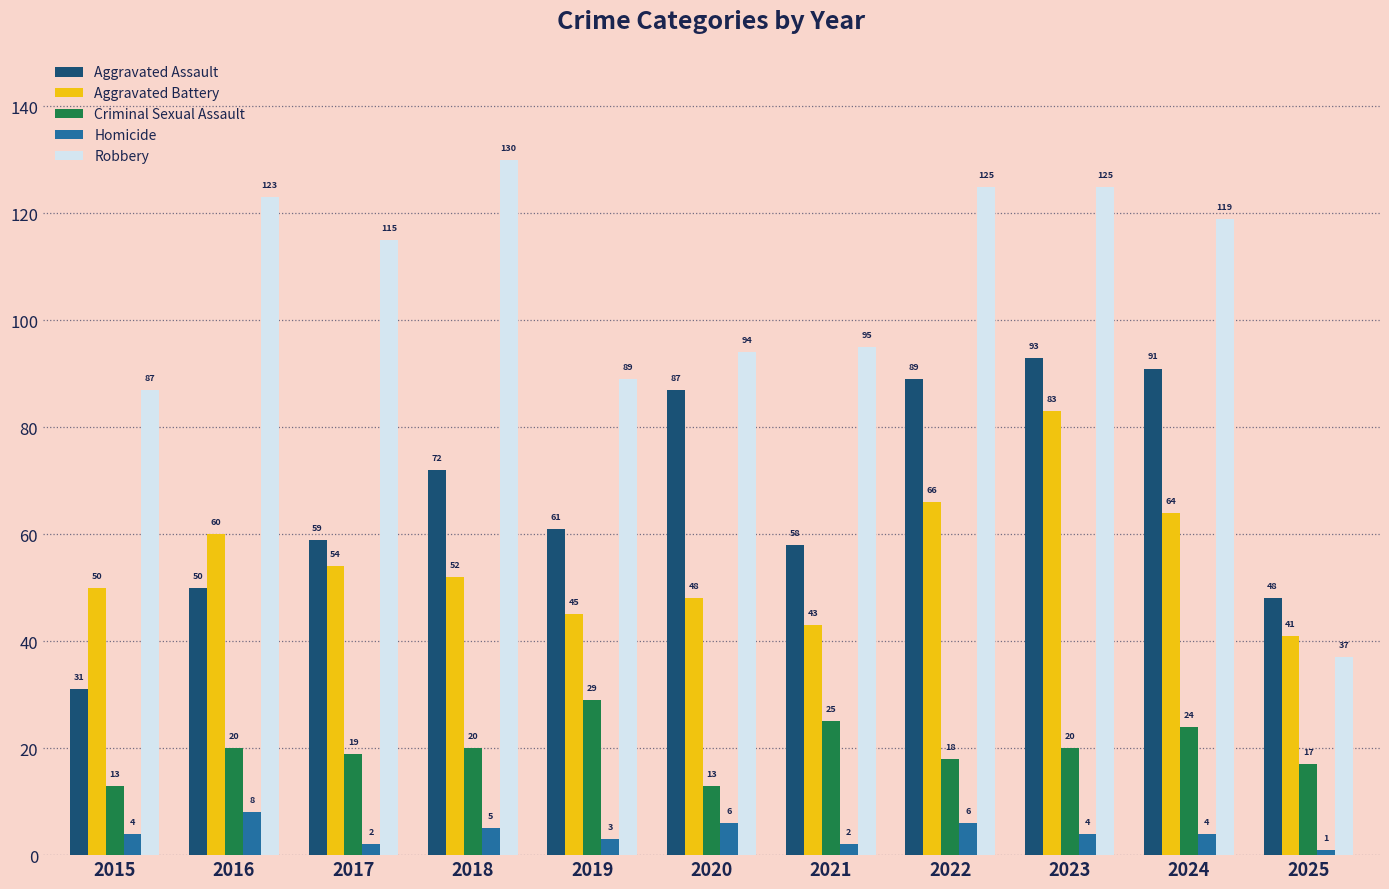

Does the chart contain any negative values?

No